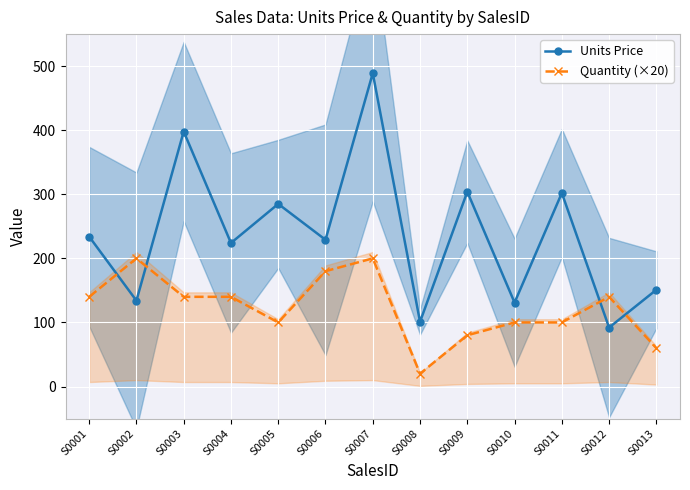

What is the value of the Quantity (×20) point at the 3rd from the left?

140